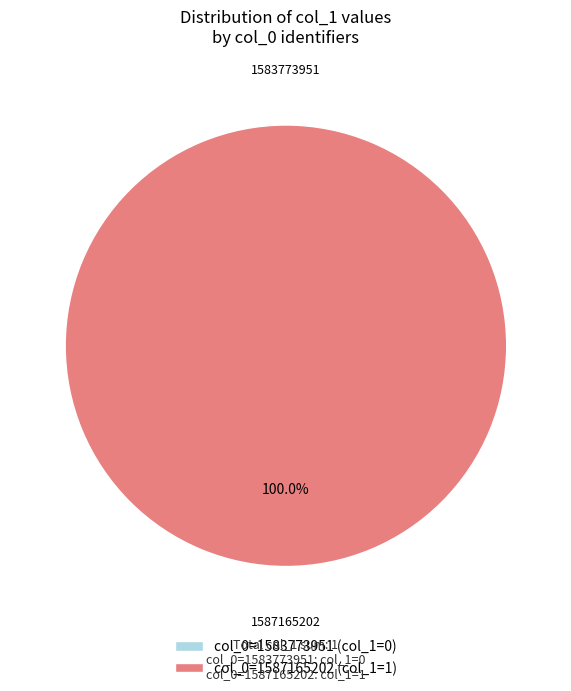

To the nearest percent, what is the average slice percentage?

50%